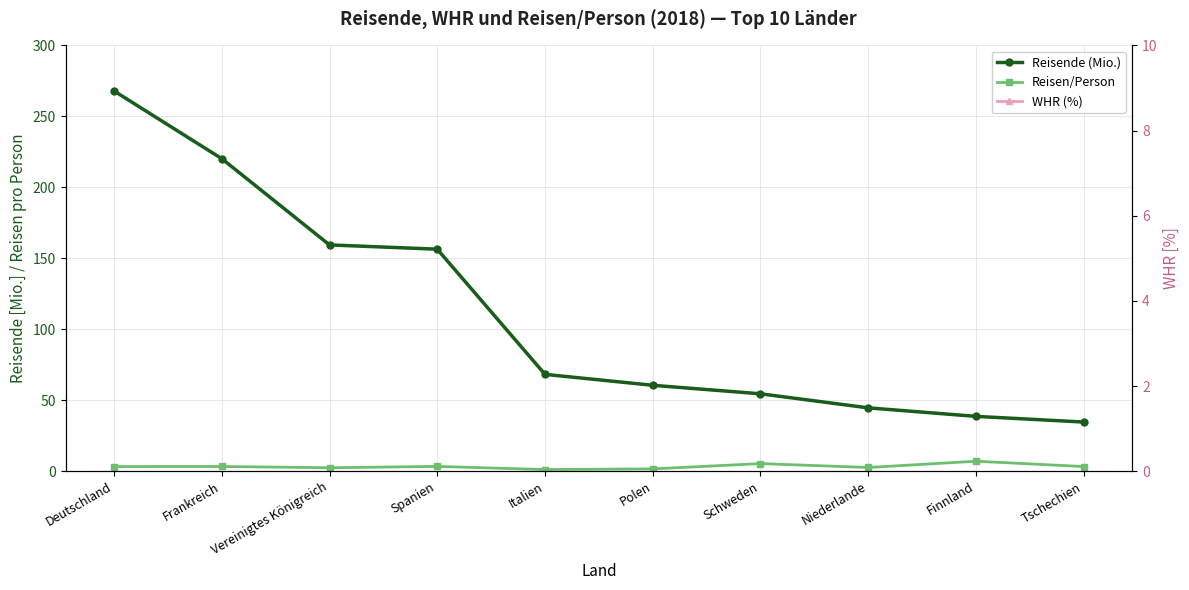

True or false: Reisen/Person has a value of 7.0 at Finnland.

True